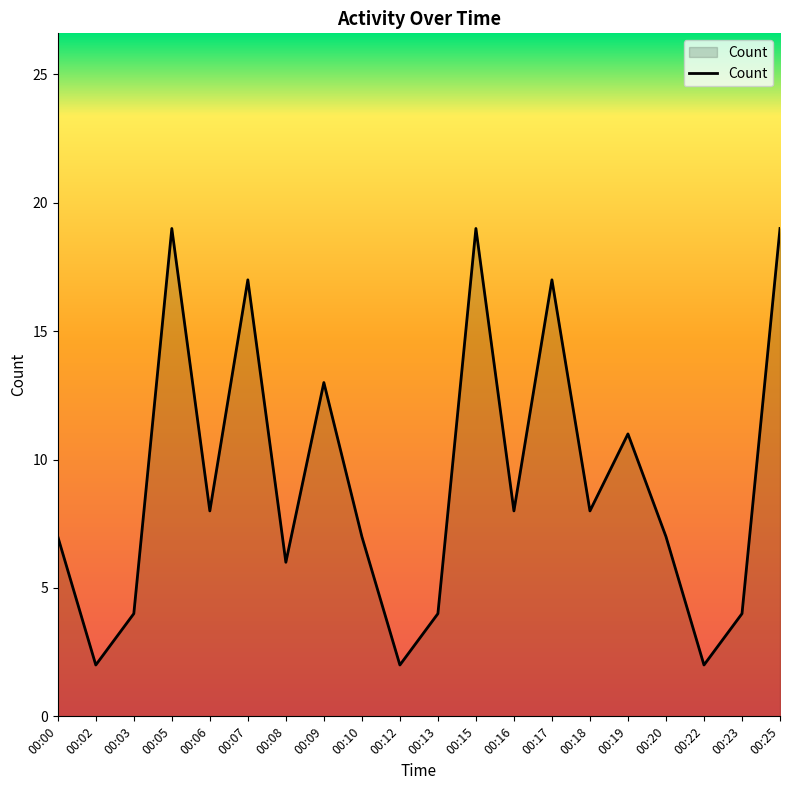

The chart shows a value of 4 at 00:06. True or false?

False